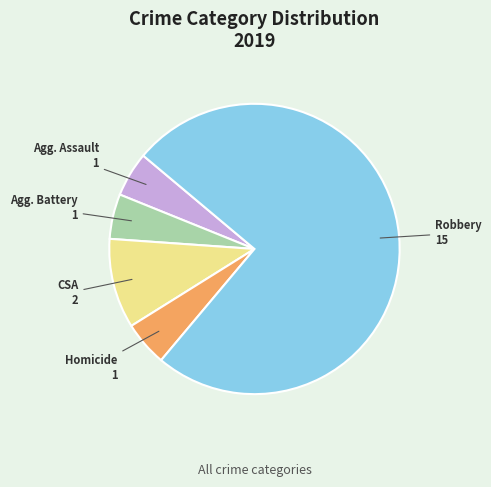

Does any single category account for the majority?

Yes